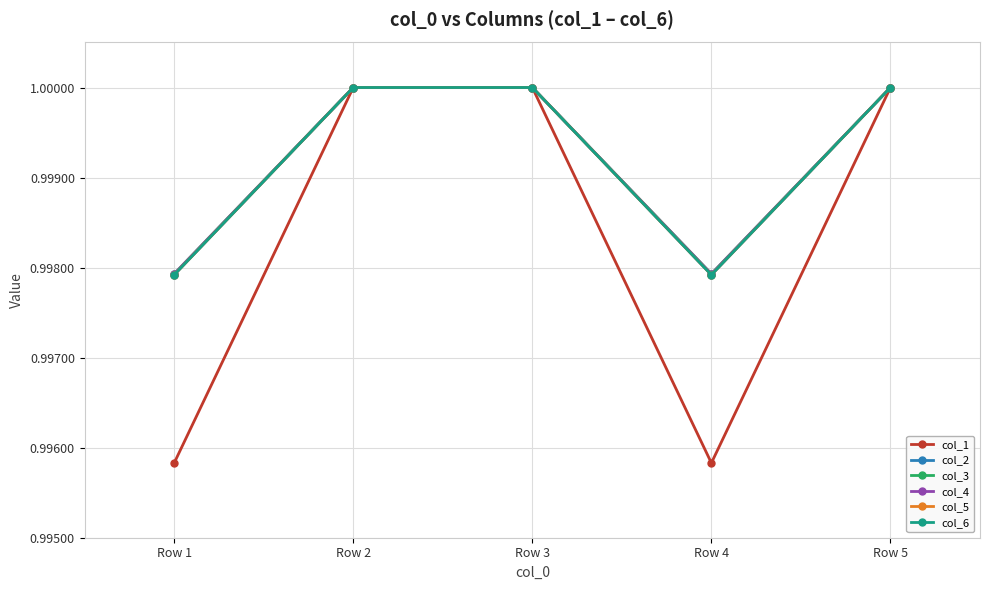

Is this an area chart (filled region under the line)?

No